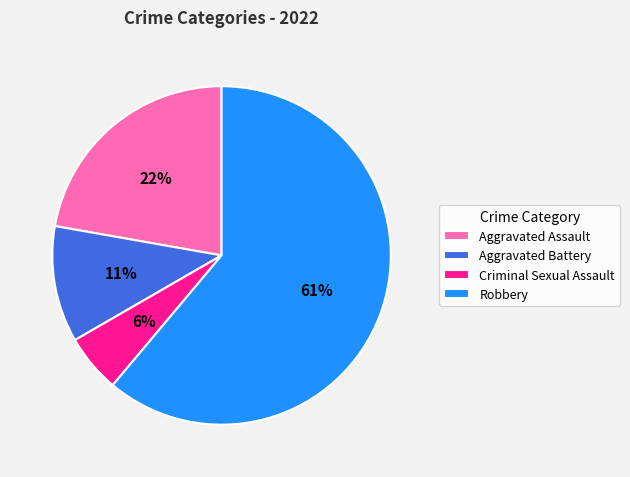

Do Aggravated Assault and Robbery together represent more than half of the pie?

Yes